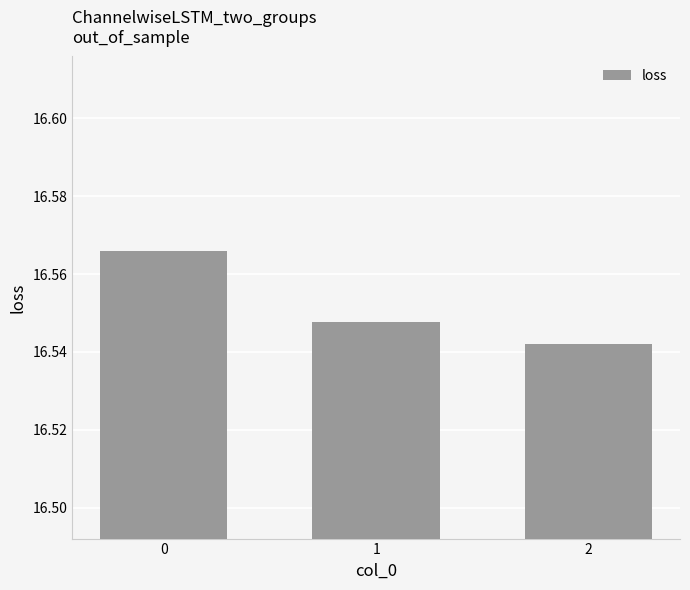

Is it true that the value at 2 is 29.0?

False